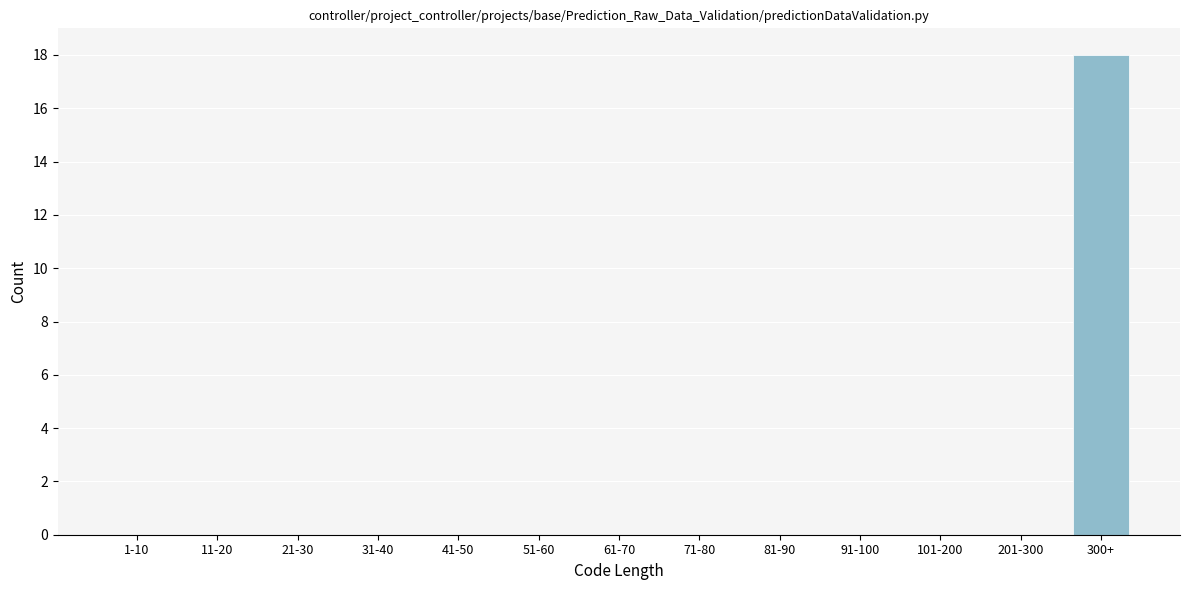

Reading left to right, what are all the values shown in this chart?

1-10=0	11-20=0	21-30=0	31-40=0	41-50=0	51-60=0	61-70=0	71-80=0	81-90=0	91-100=0	101-200=0	201-300=0	300+=18